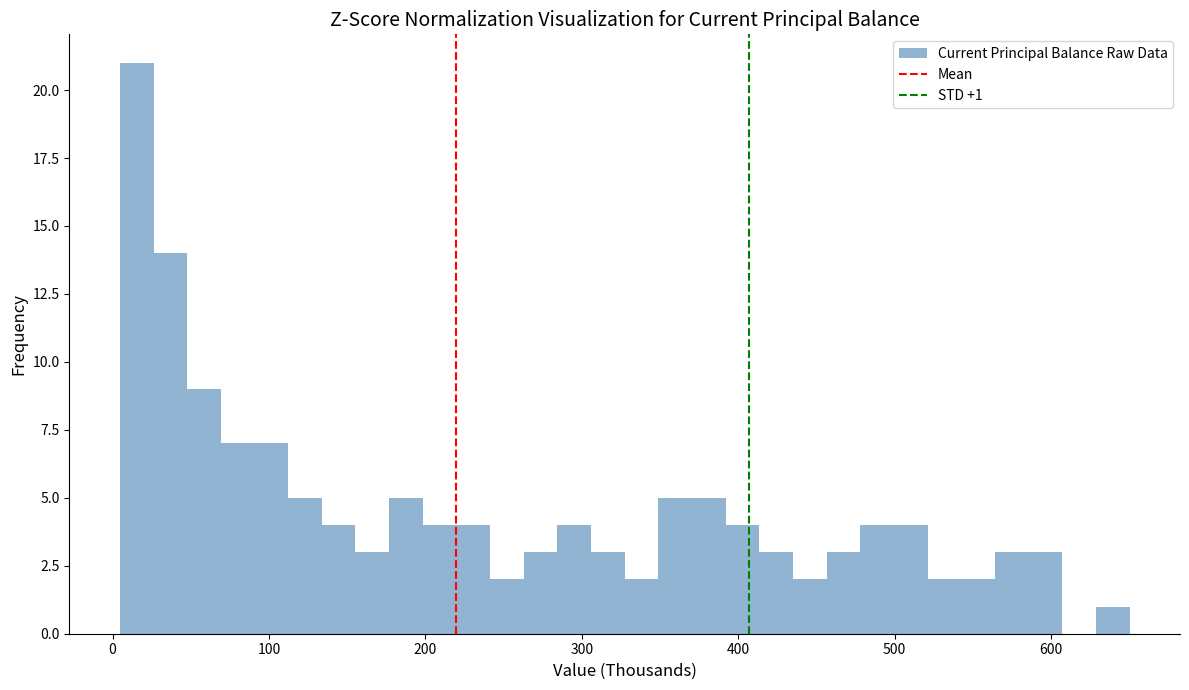

Read against the x-axis, roughly where is the centre of the tallest bar?

20